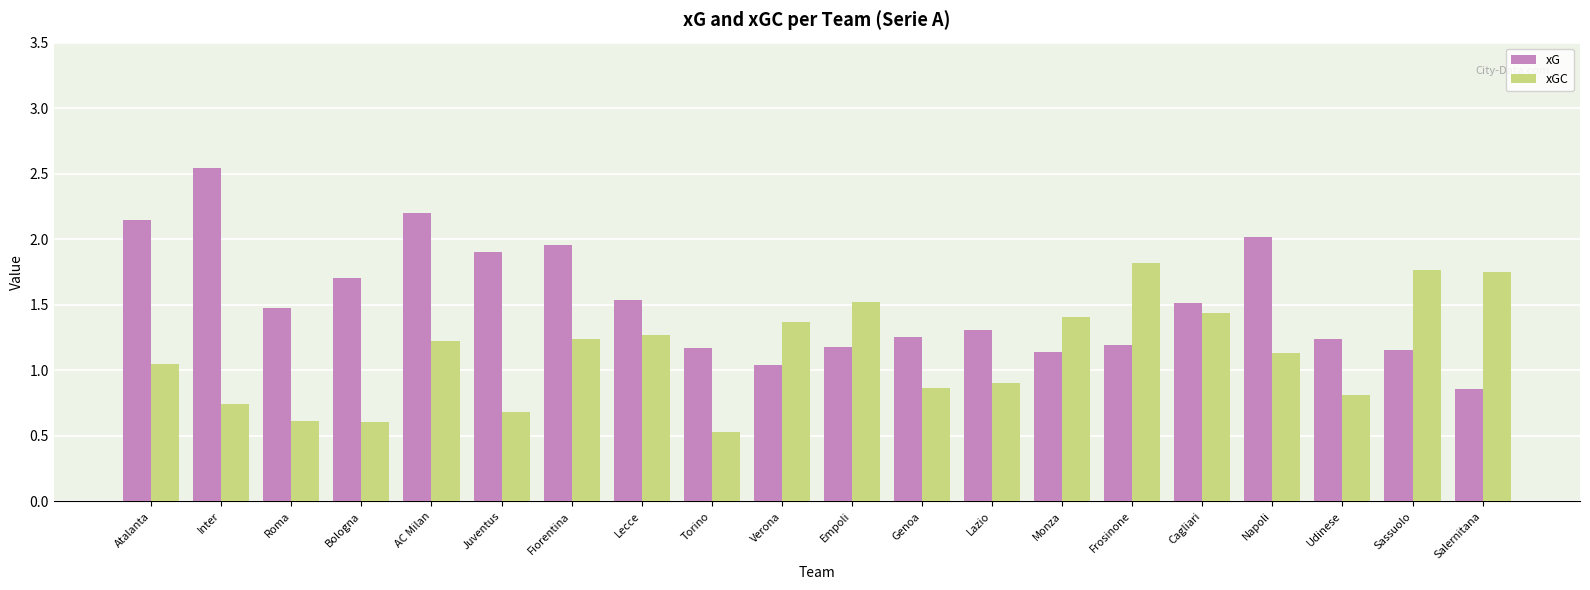

What is the difference between the maximum and second lowest values in the xG series?

1.5